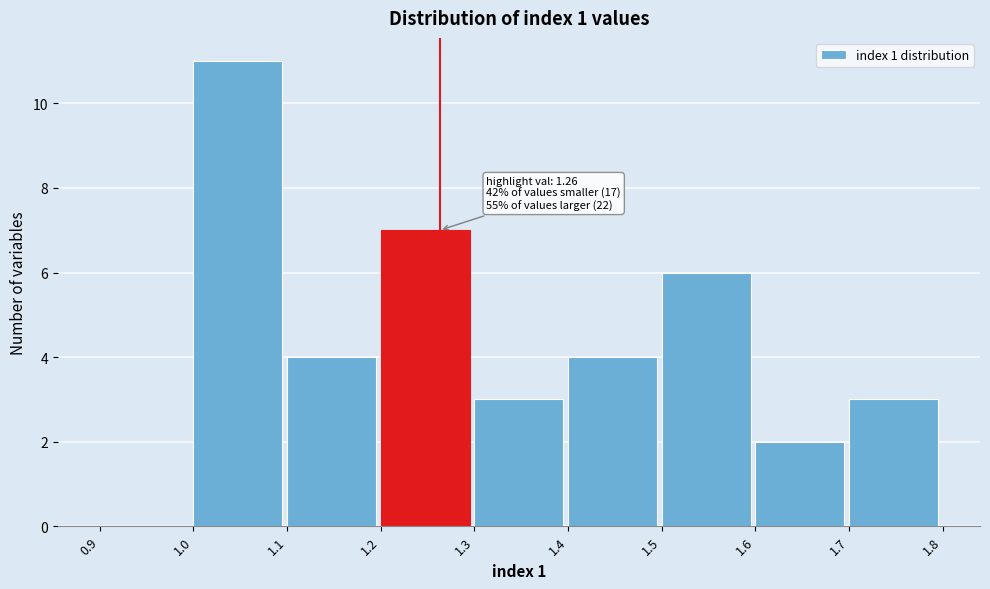

Over which range of the x-axis is the bar tallest?

1.0 to 1.1